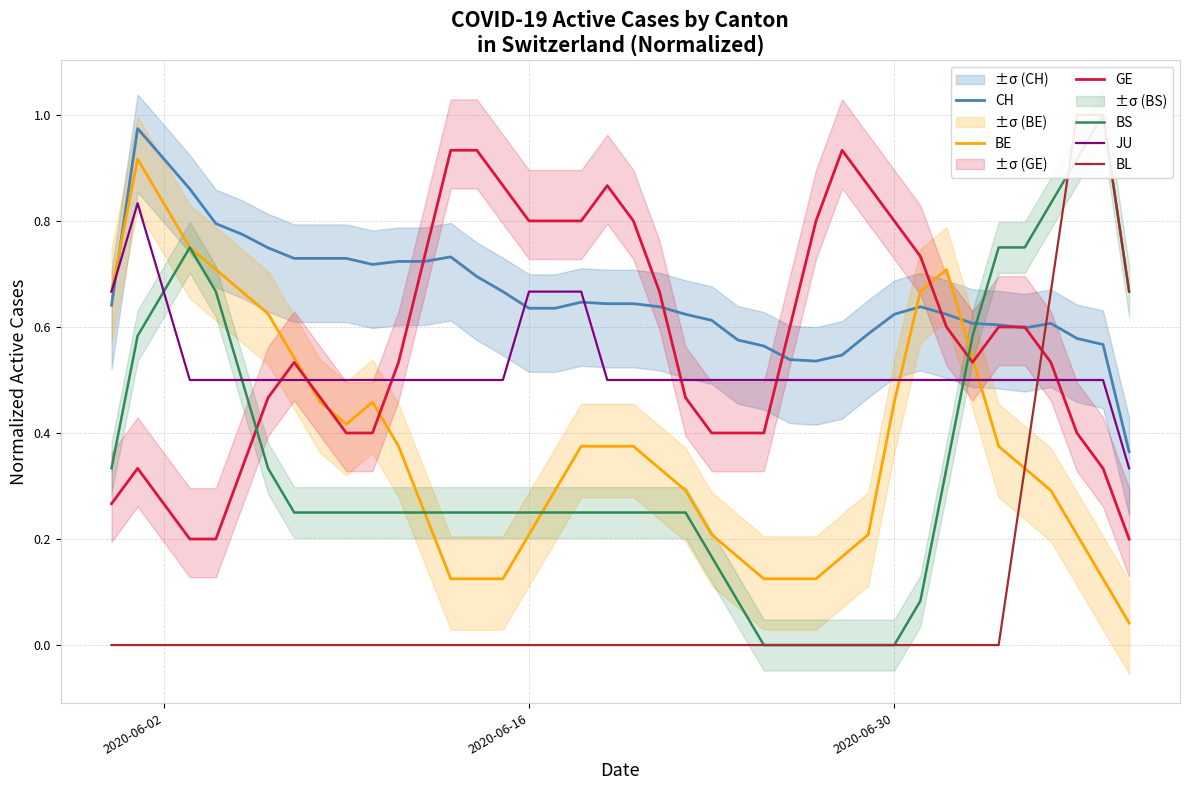

Which series has the widest spread of values?

BS